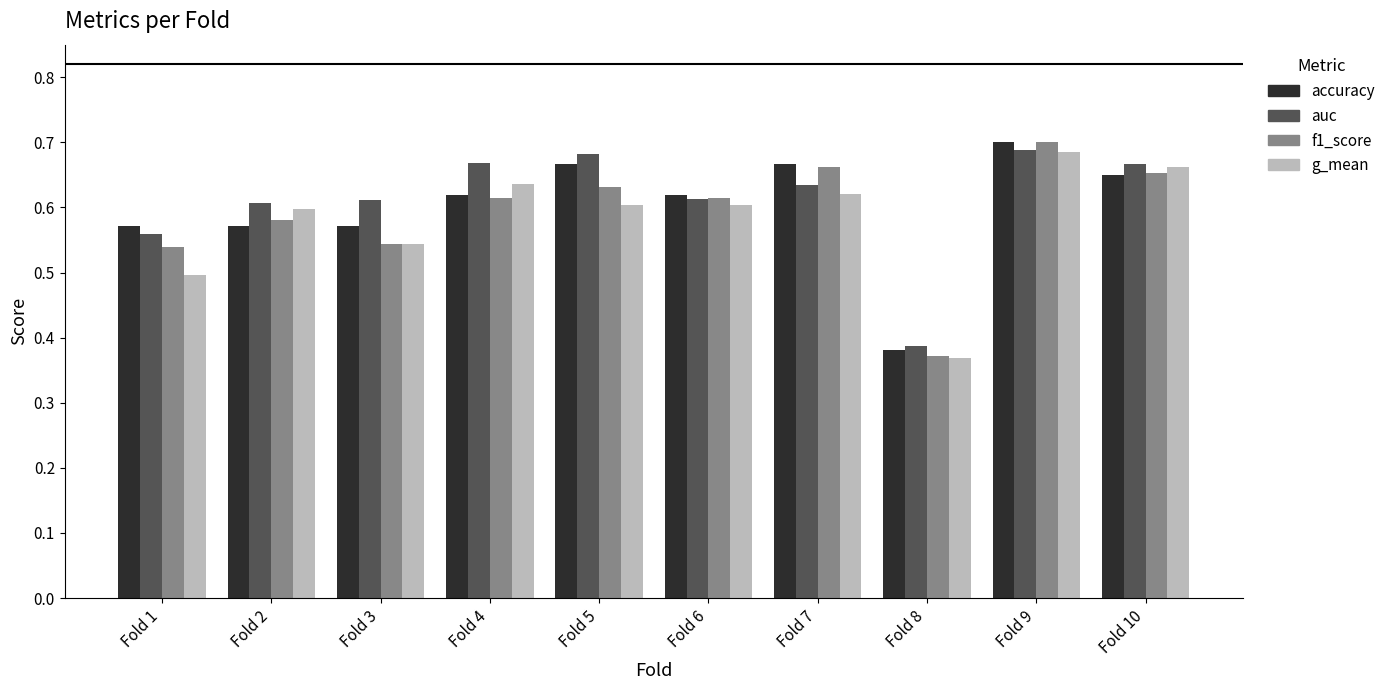

Which series changed the most between Fold 4 and Fold 8?

auc